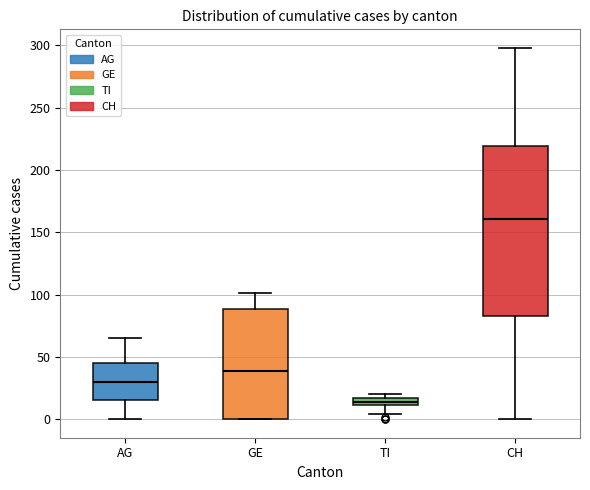

Which box's median line is the lowest?

TI